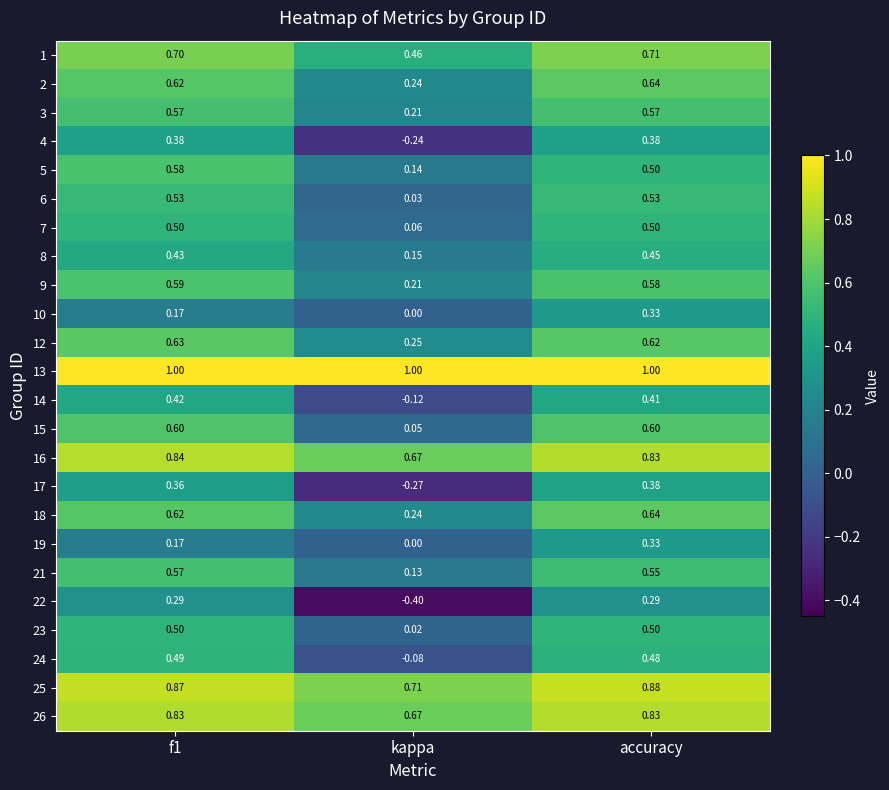

Count the number of categories in the chart.

3